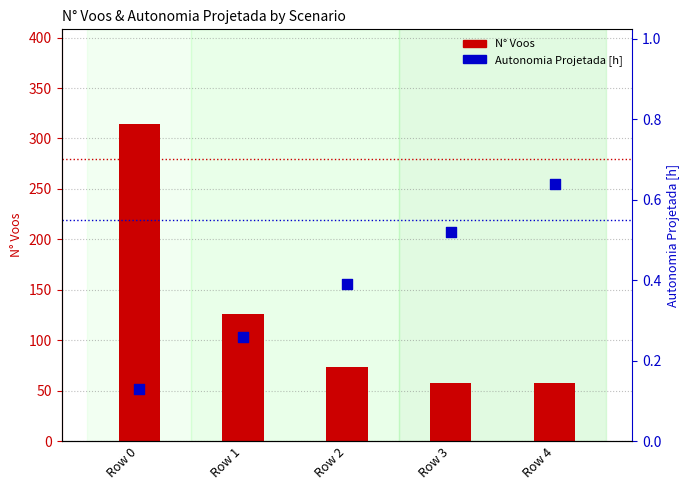

Which series reaches the maximum Y coordinate?

N° Voos